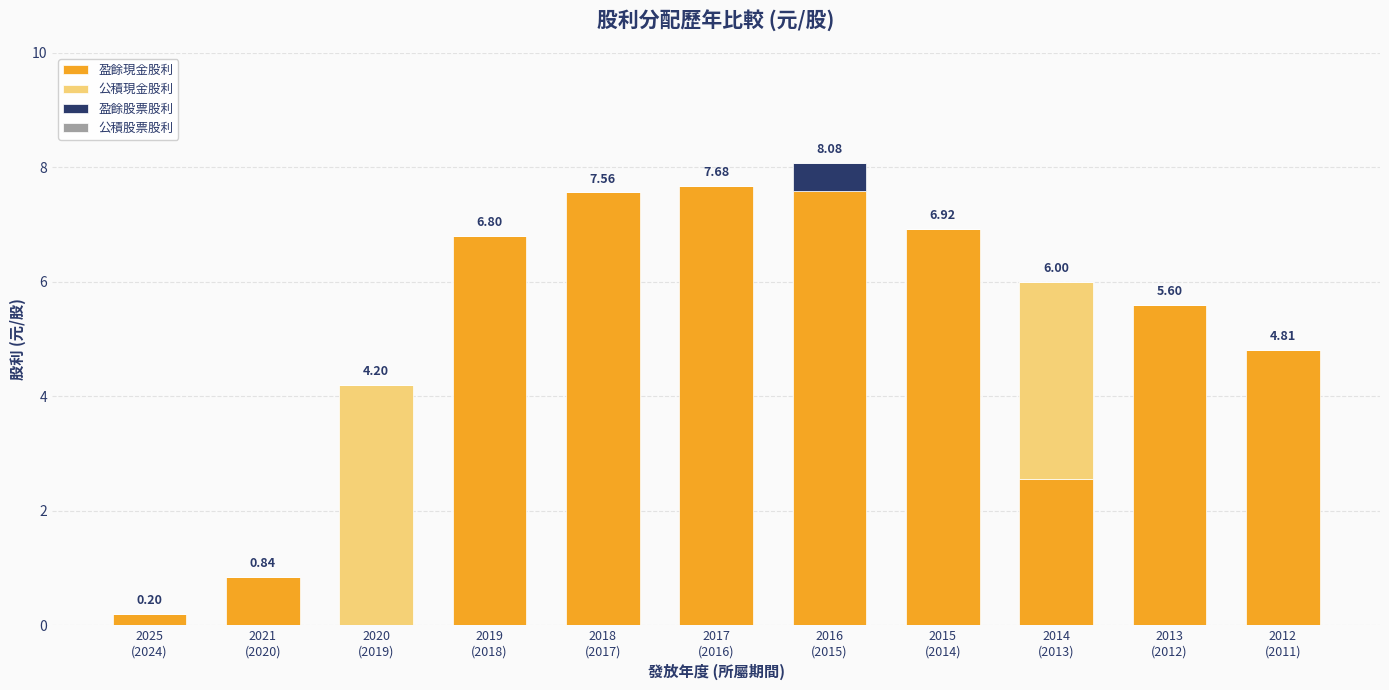

Count the number of data series in this chart.

3